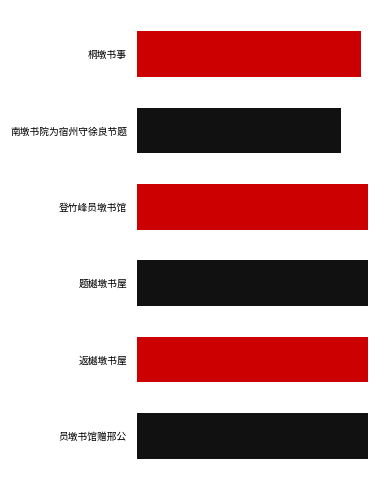

What is the sum of all values?

3493302